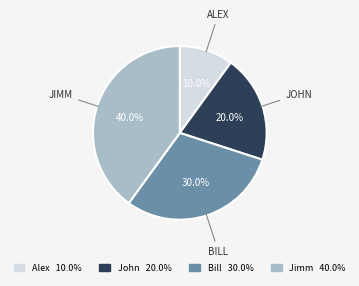

Which slice is the smallest?

Alex